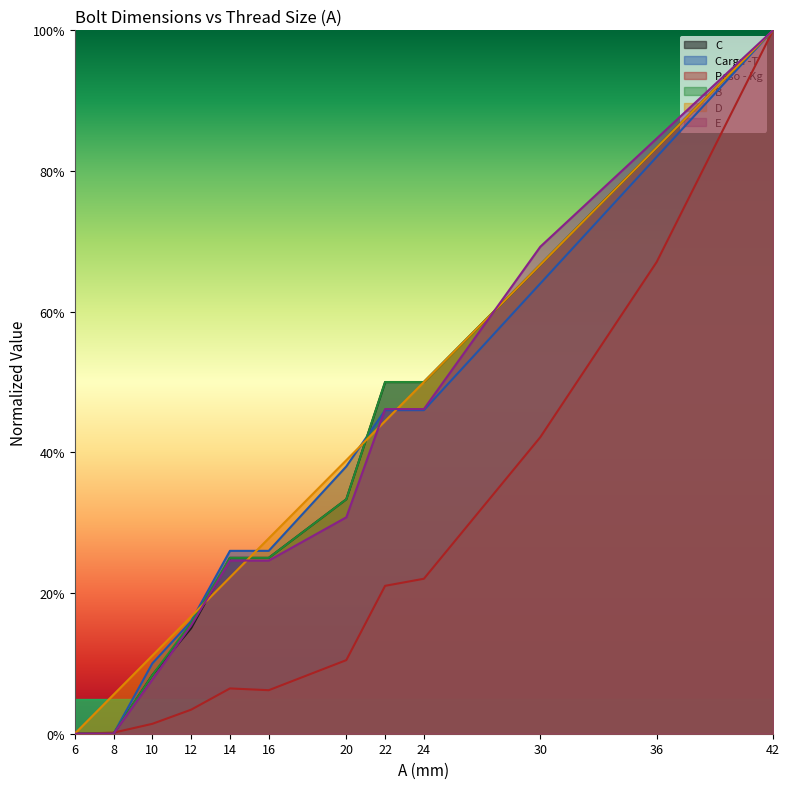

What is the total value across all series at 36?

4.8